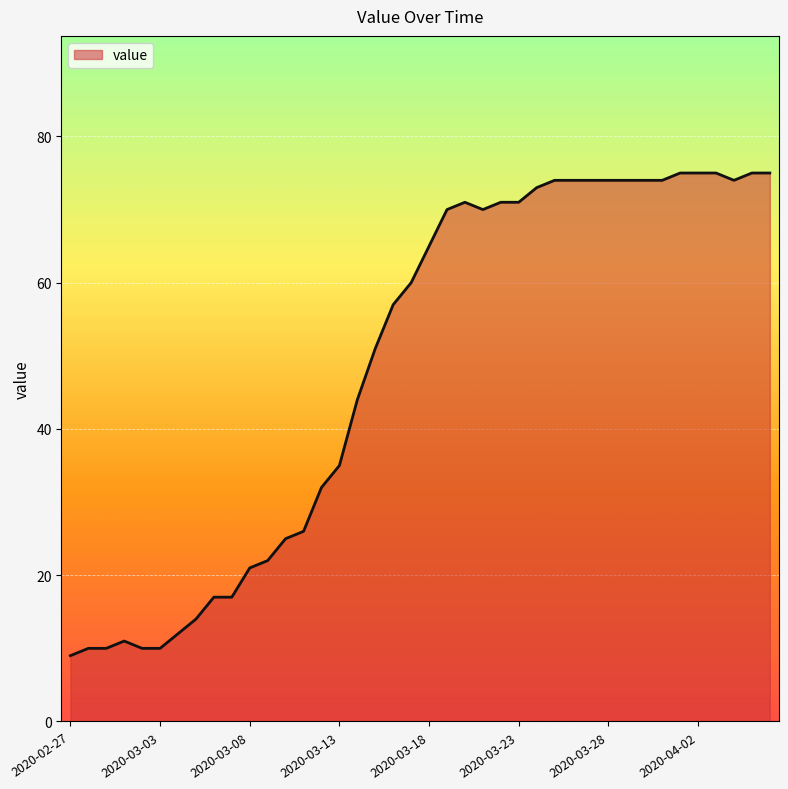

What is the difference between the maximum and minimum values?

66